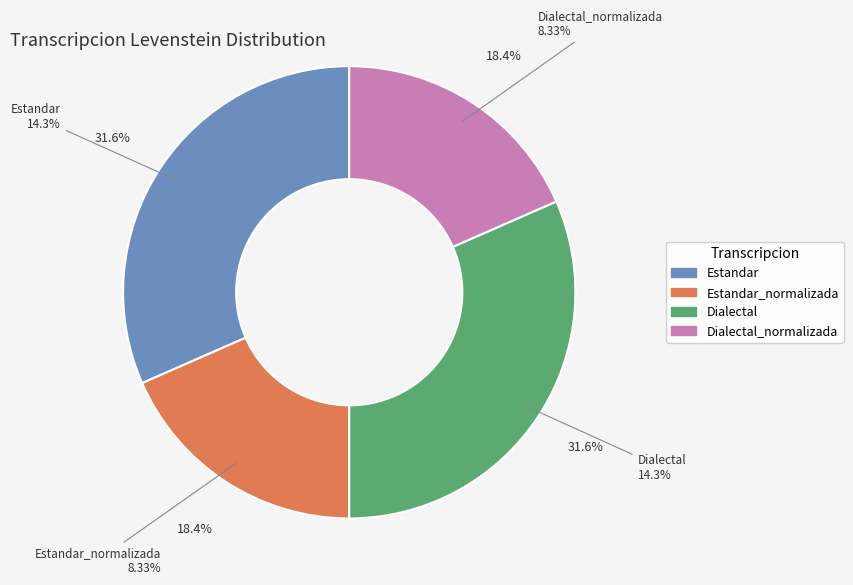

The Dialectal slice represents 22% of the pie. True or false?

False